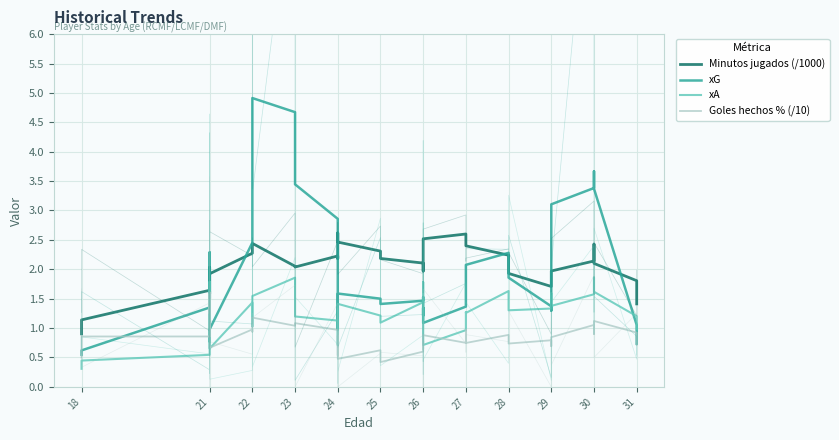

How many values in the Minutos jugados (/1000) series are below 2?

15